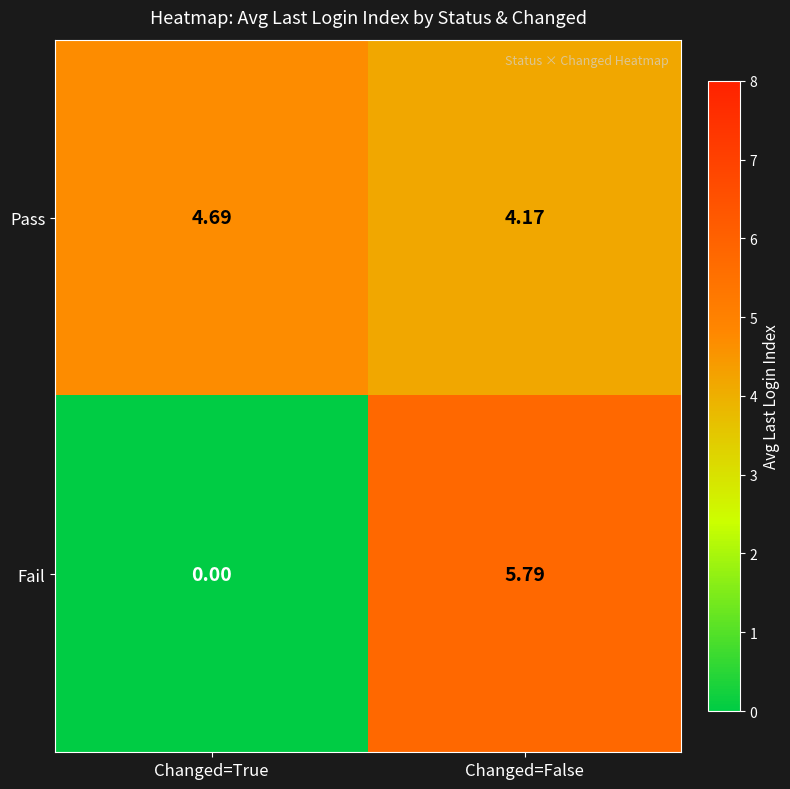

At how many categories does at least one series exceed 2?

2